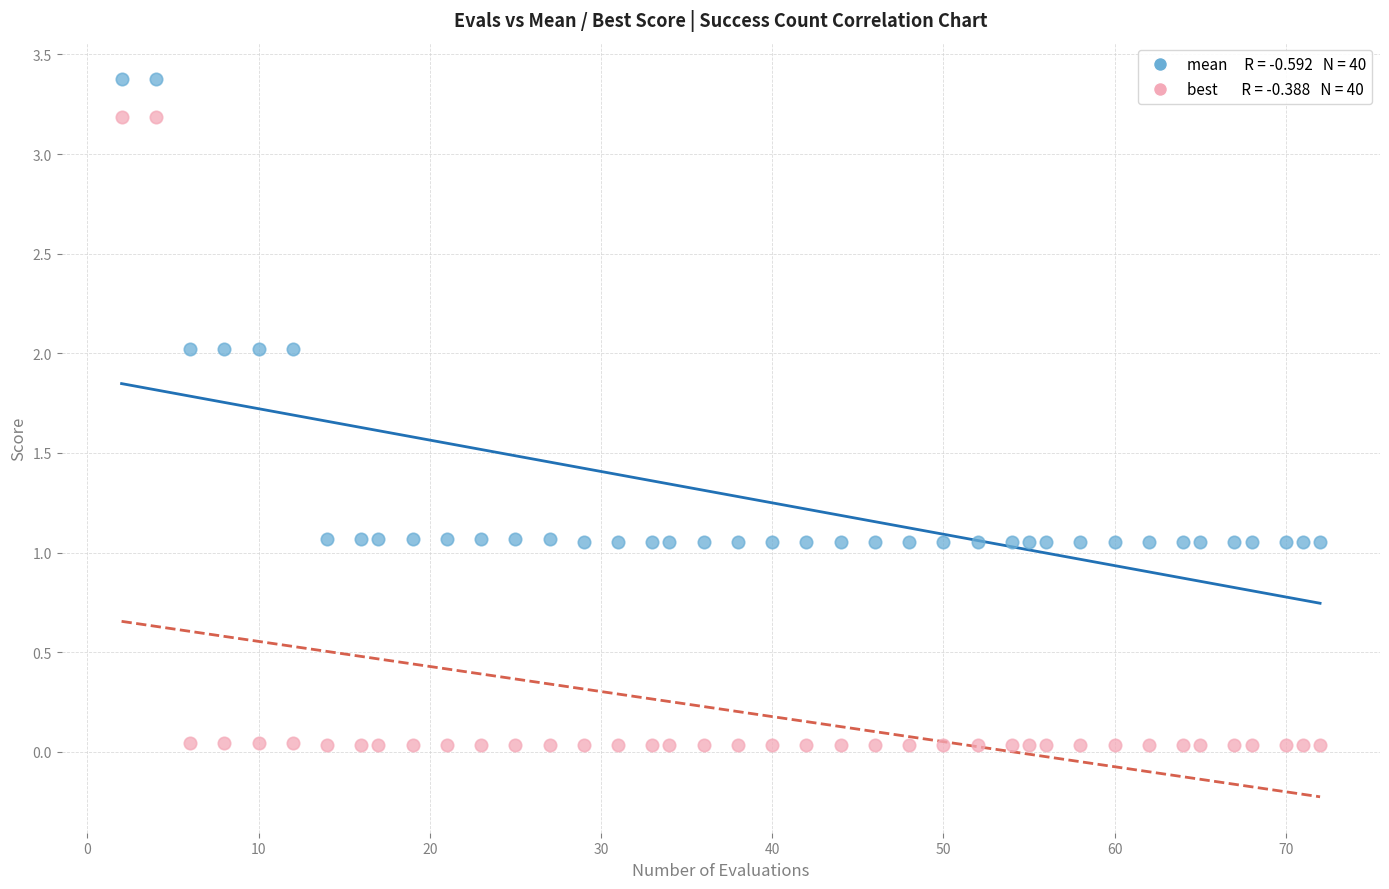

Across all data points, what is the range of Y values (max minus min)?

3.3